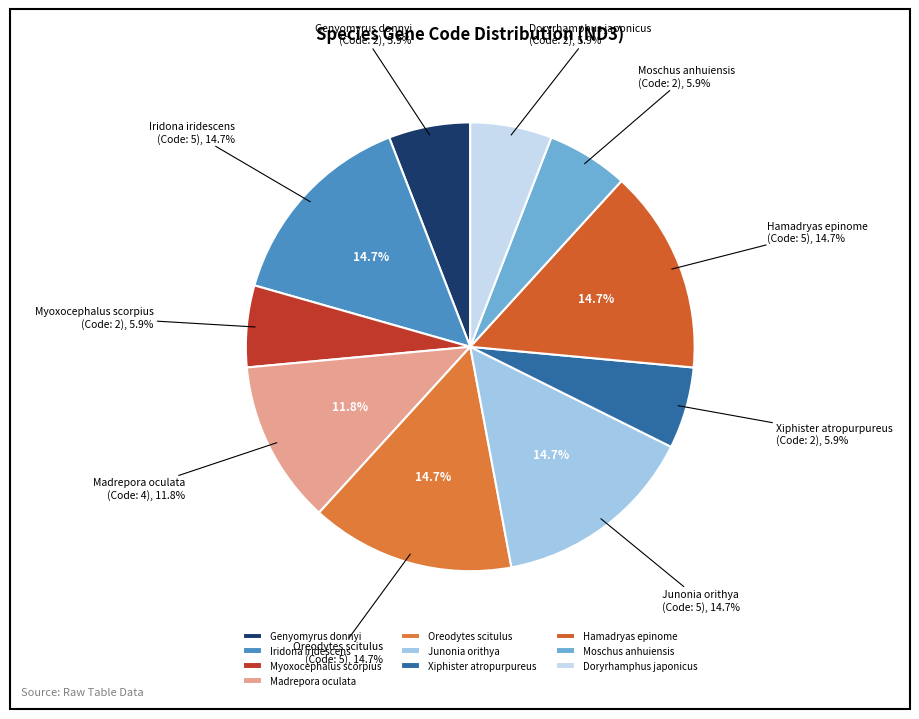

To the nearest percent, what portion does Xiphister atropurpureus represent?

6%